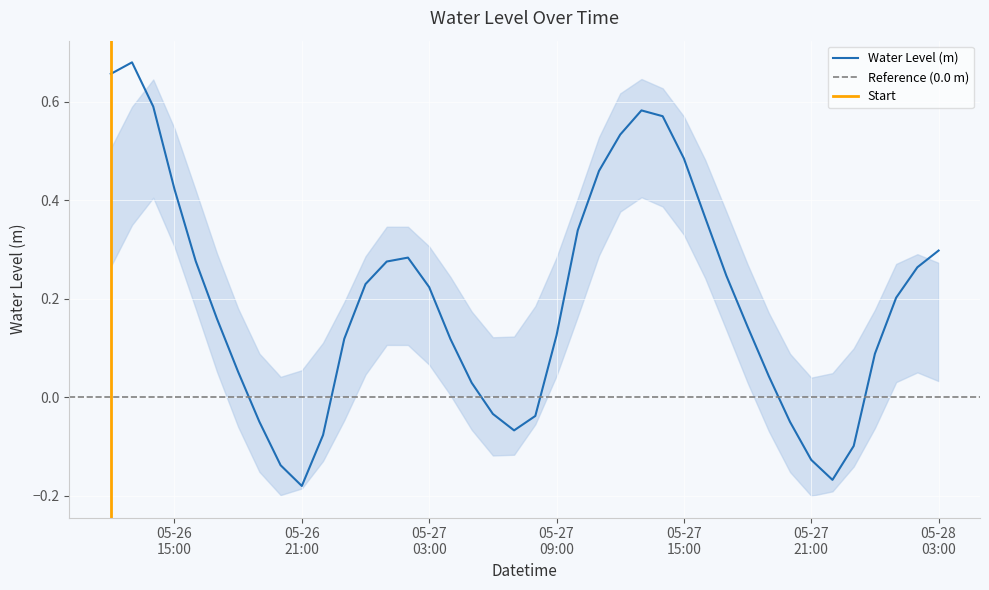

The chart shows a value of 1.1 at 2023-05-26 12:00:00. True or false?

False